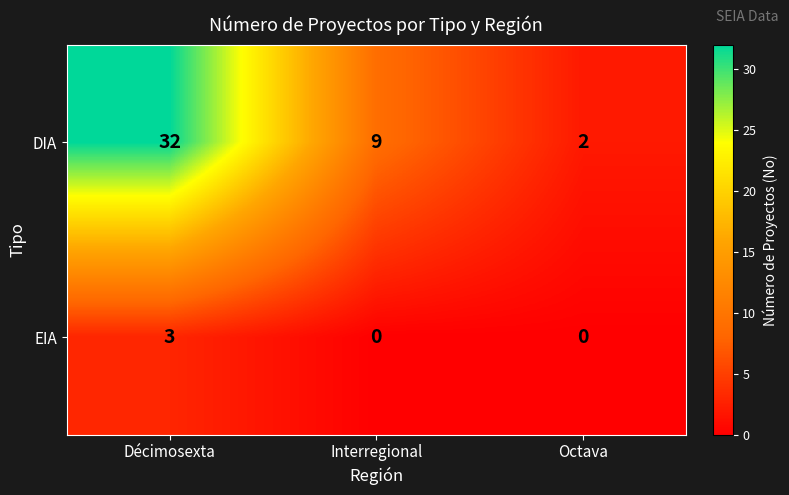

What is the maximum value for EIA?

3